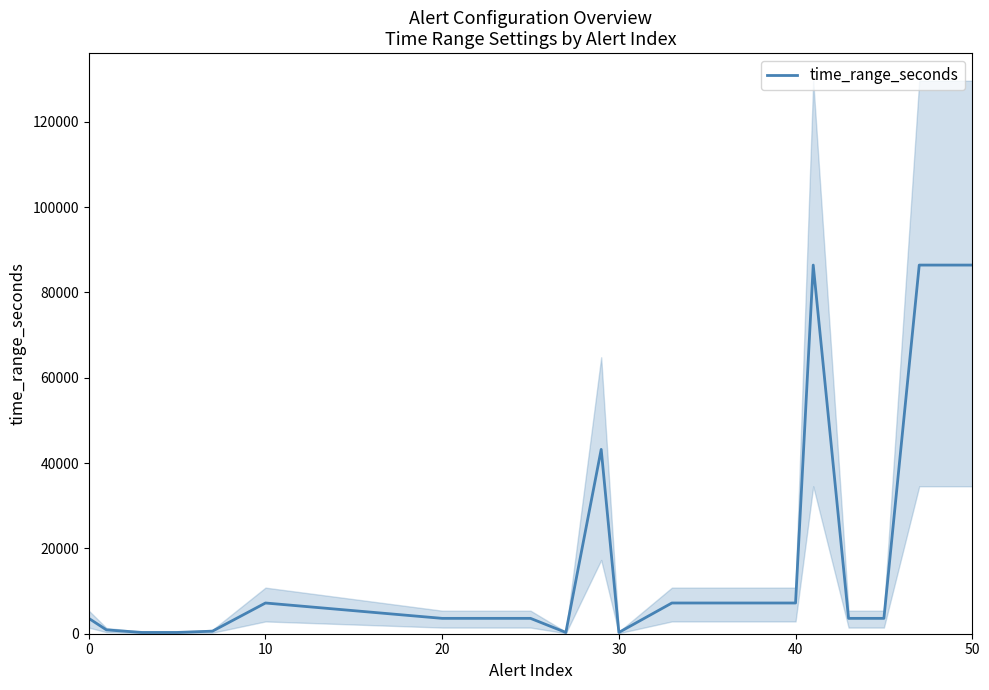

The time_range_seconds series shows 3600 at 0. True or false?

True